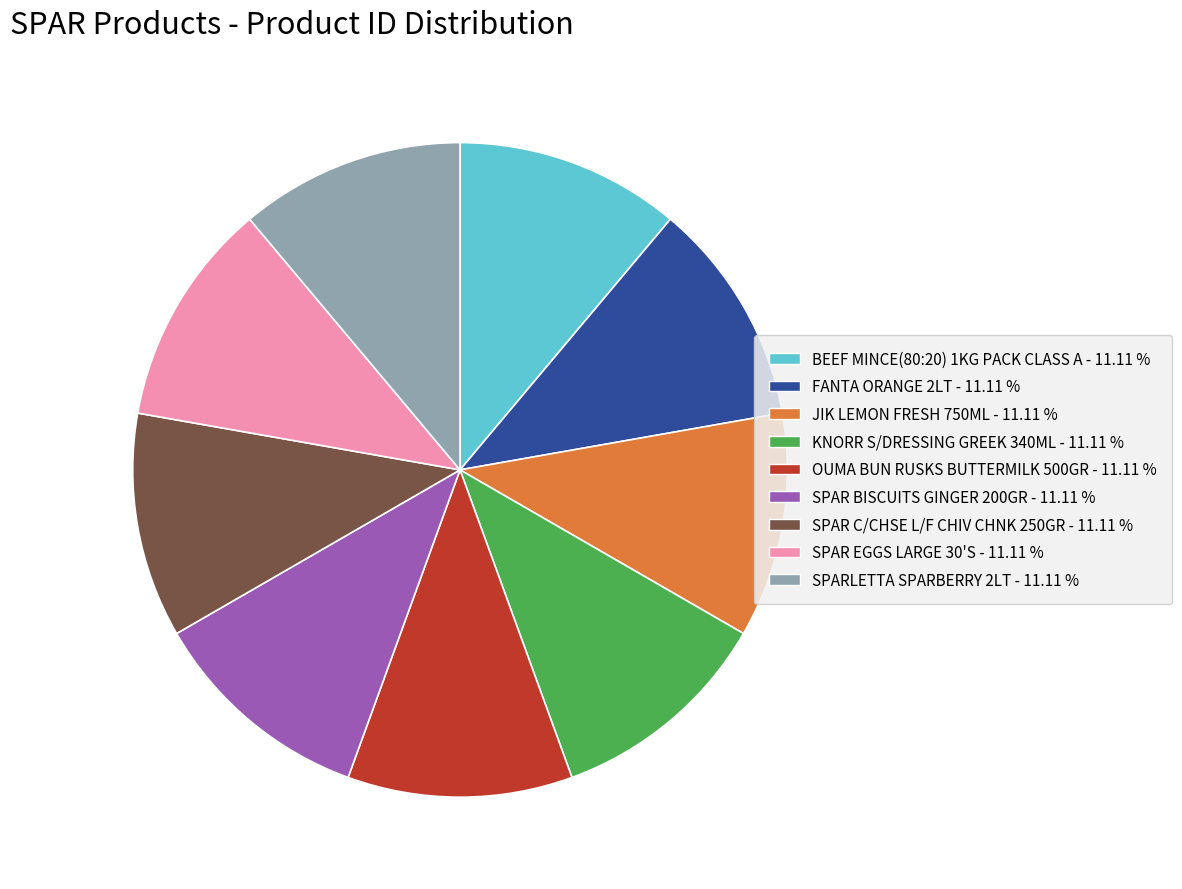

Approximately how many times larger is the value at BEEF MINCE(80:20) 1KG PACK CLASS A compared to FANTA ORANGE 2LT?

1.0